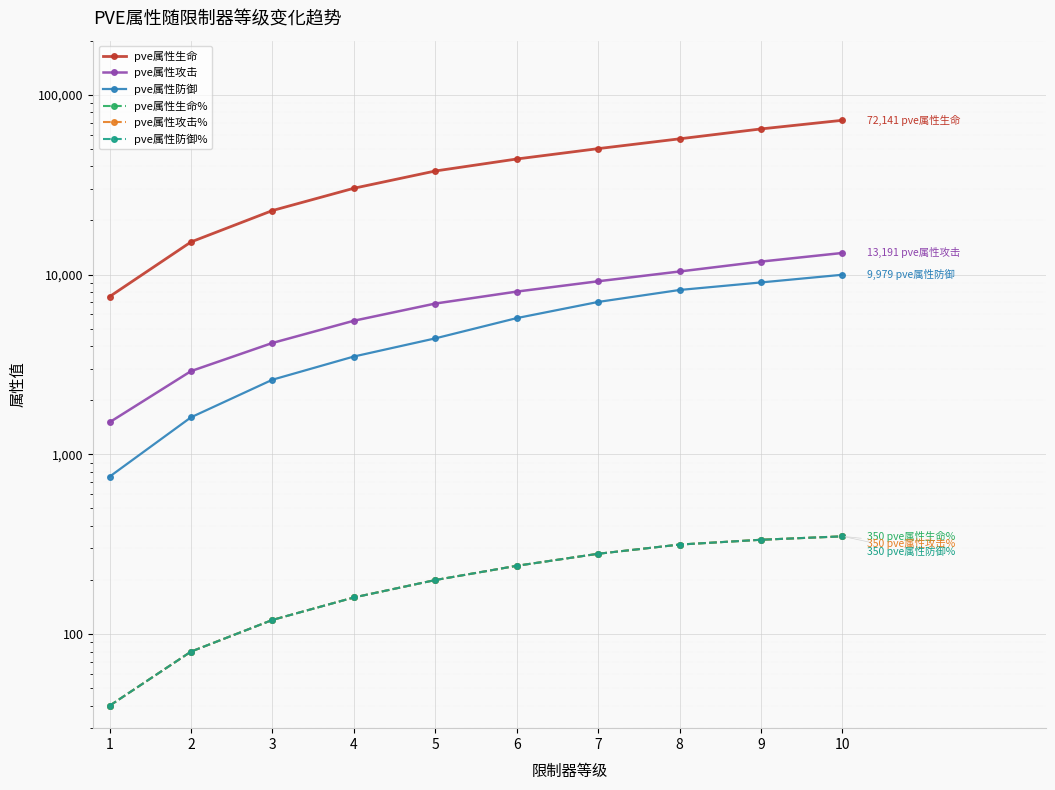

Is it true that pve属性生命 equals 37684 at 5?

True